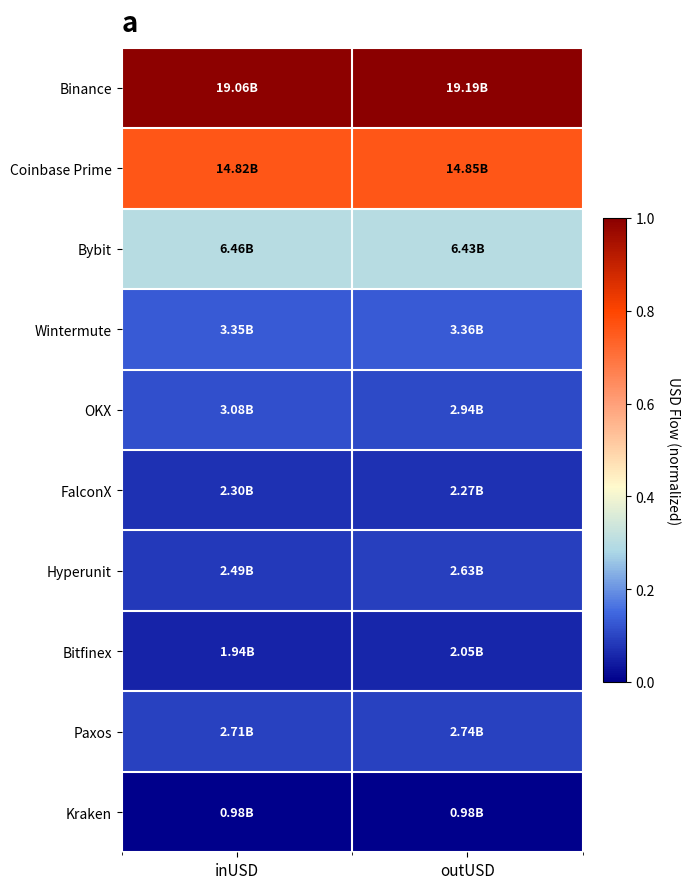

Rank the series by their maximum value, from lowest to highest.

Kraken, Bitfinex, FalconX, Hyperunit, Paxos, OKX, Wintermute, Bybit, Coinbase Prime, Binance